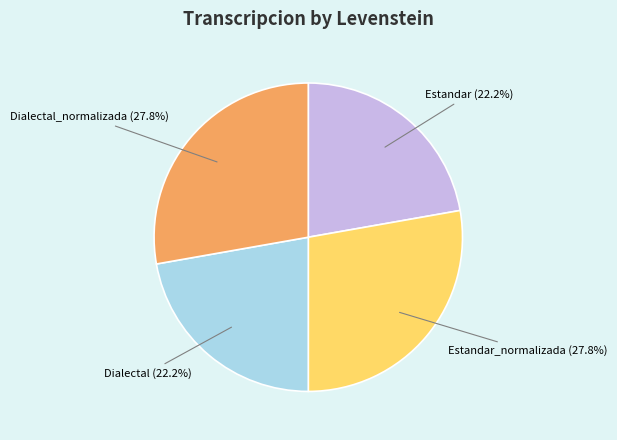

Does any single category account for the majority?

No